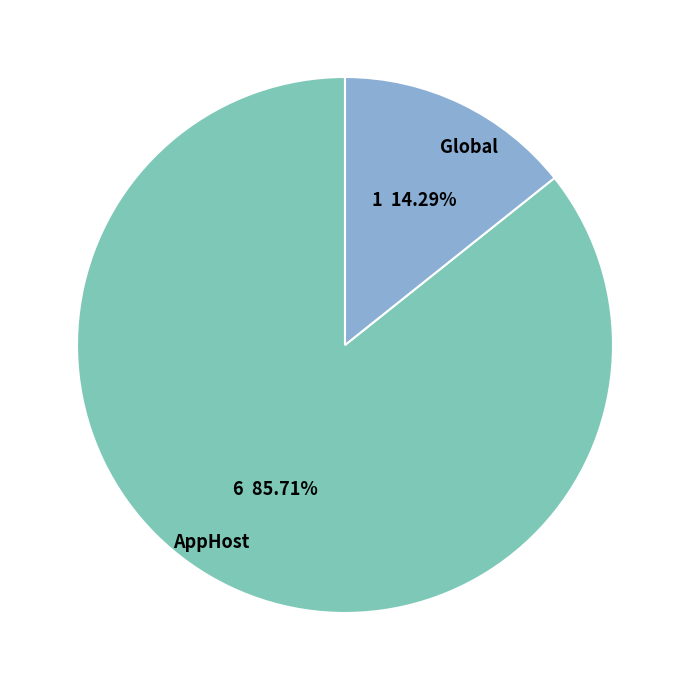

What is the largest slice in the pie chart?

AppHost